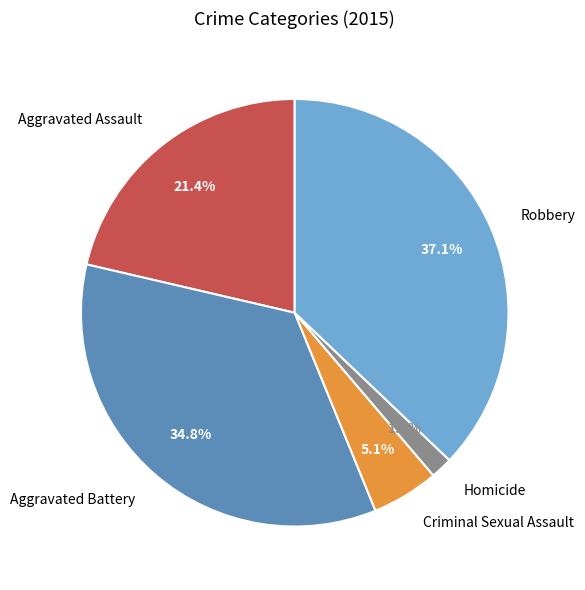

Does any single category account for the majority?

No